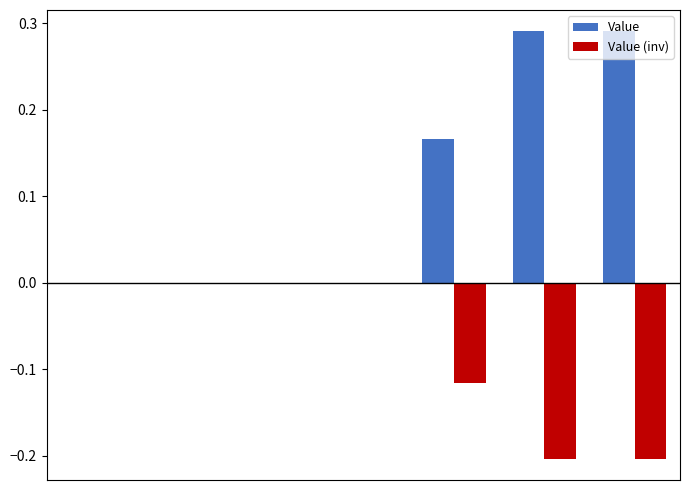

What is the sum of all Value (inv) values?

-0.5